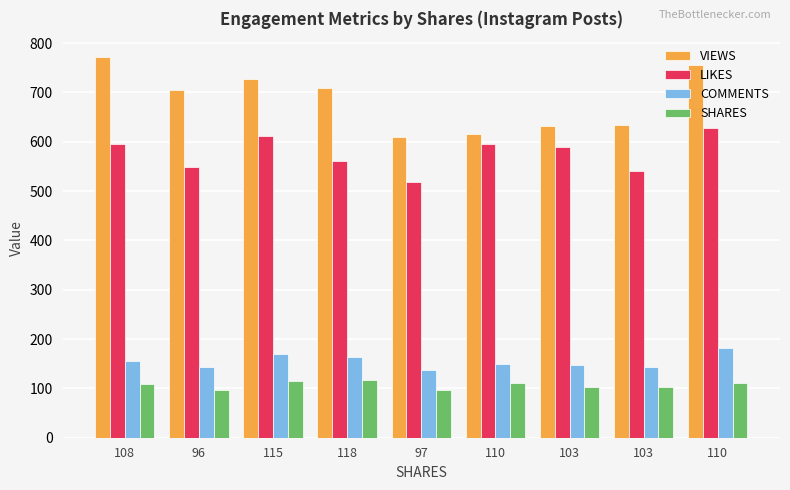

What are all the series names shown in the legend?

VIEWS, LIKES, COMMENTS, SHARES